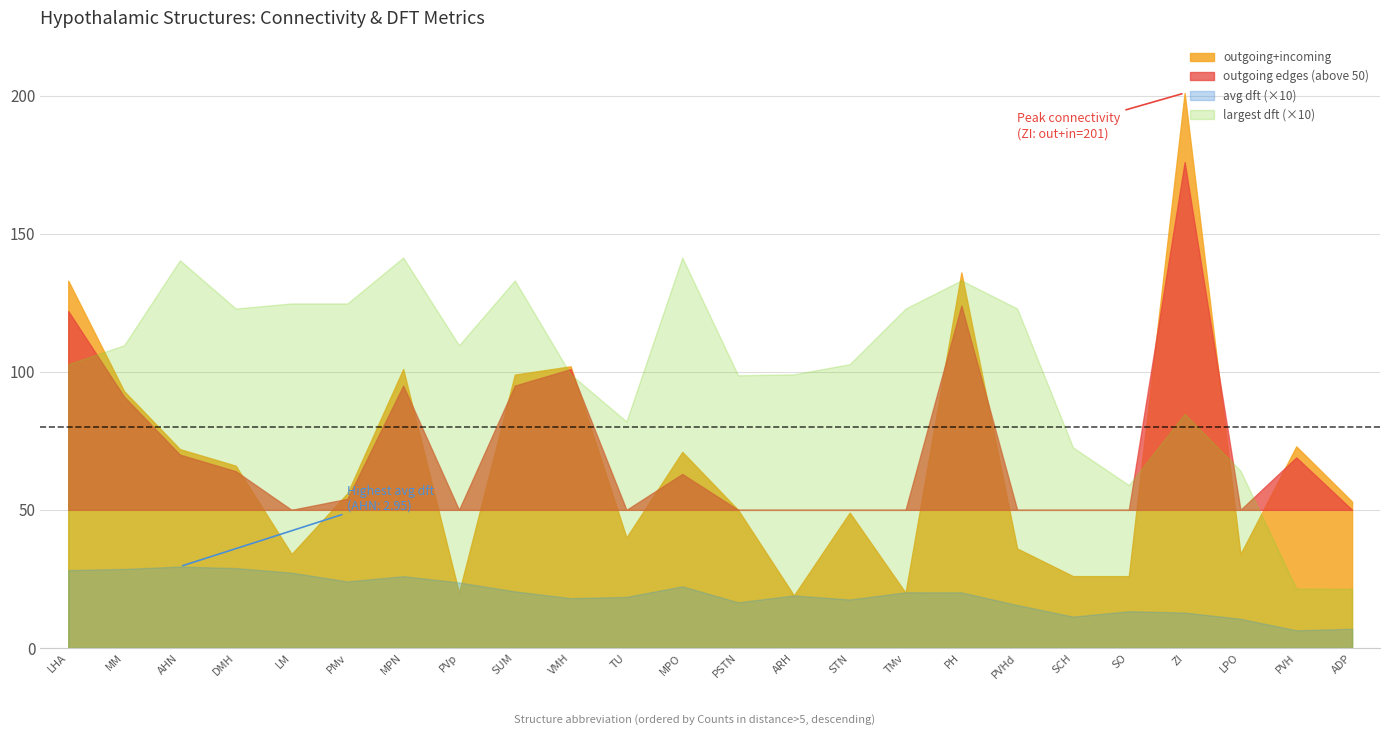

Reading left to right, extract all data points from this chart.

avg dft: 2.8	2.9	2.9	2.9	2.7	2.4	2.6	2.4	2.0	1.8	1.8	2.2	1.7	1.9	1.8	2.0	2.0	1.6	1.1	1.3	1.3	1.1	0.6	0.7
outgoing edges: 122.0	91.0	70.0	64.0	33.0	54.0	95.0	20.0	95.0	101.0	39.0	63.0	47.0	19.0	45.0	20.0	124.0	32.0	25.0	23.0	176.0	28.0	69.0	46.0
outgoing+incoming: 133.0	93.0	72.0	66.0	34.0	56.0	101.0	20.0	99.0	102.0	40.0	71.0	50.0	19.0	49.0	20.0	136.0	36.0	26.0	26.0	201.0	34.0	73.0	53.0
largest dft: 10.3	11.0	14.0	12.3	12.5	12.5	14.1	11.0	13.3	9.9	8.2	14.1	9.9	9.9	10.3	12.3	13.3	12.3	7.3	5.9	8.5	6.4	2.2	2.1